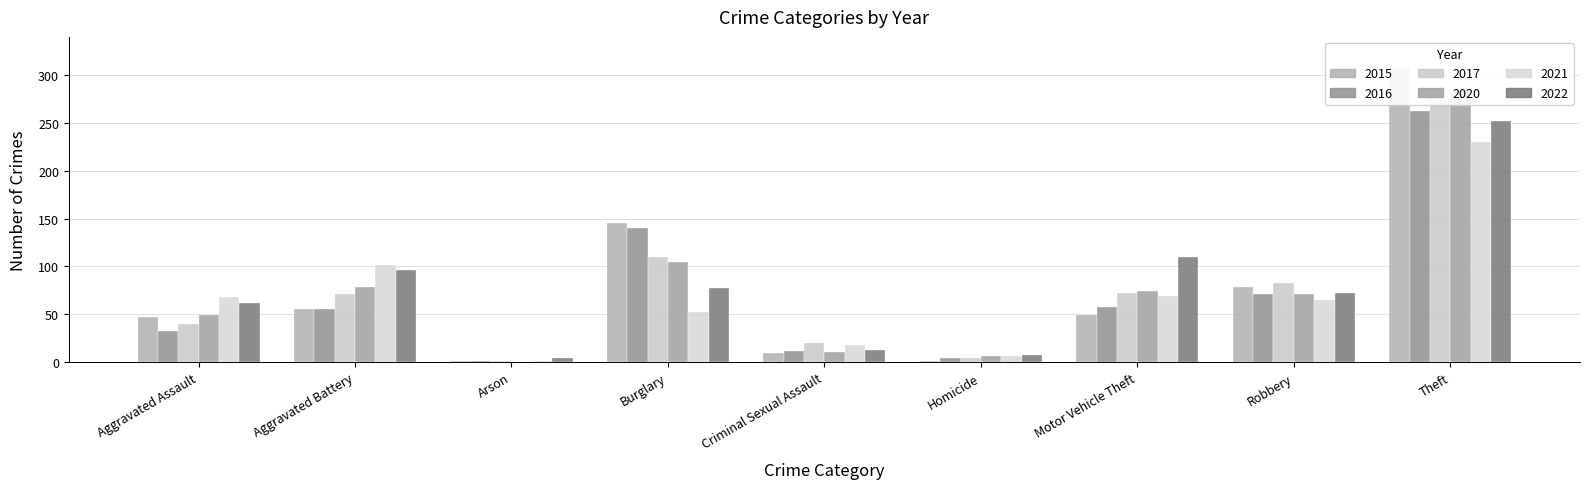

Reading left to right, transcribe all the data shown in this chart.

2015: Aggravated Assault=47	Aggravated Battery=56	Arson=1	Burglary=145	Criminal Sexual Assault=9	Homicide=1	Motor Vehicle Theft=49	Robbery=79	Theft=308
2016: Aggravated Assault=32	Aggravated Battery=56	Arson=1	Burglary=140	Criminal Sexual Assault=12	Homicide=4	Motor Vehicle Theft=58	Robbery=71	Theft=263
2017: Aggravated Assault=40	Aggravated Battery=71	Arson=1	Burglary=110	Criminal Sexual Assault=20	Homicide=4	Motor Vehicle Theft=72	Robbery=83	Theft=275
2020: Aggravated Assault=49	Aggravated Battery=79	Arson=0	Burglary=105	Criminal Sexual Assault=11	Homicide=6	Motor Vehicle Theft=74	Robbery=71	Theft=283
2021: Aggravated Assault=68	Aggravated Battery=101	Arson=1	Burglary=52	Criminal Sexual Assault=18	Homicide=6	Motor Vehicle Theft=69	Robbery=65	Theft=230
2022: Aggravated Assault=62	Aggravated Battery=96	Arson=4	Burglary=77	Criminal Sexual Assault=13	Homicide=7	Motor Vehicle Theft=110	Robbery=72	Theft=252